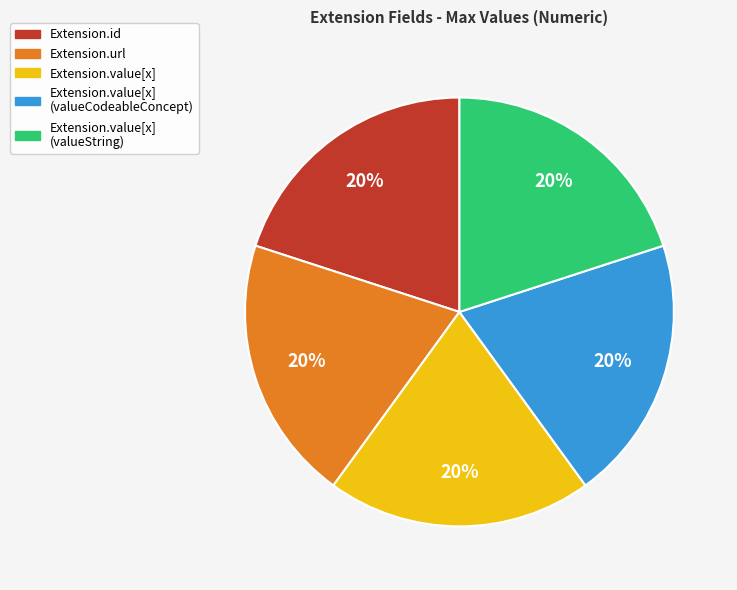

How many slices are in this pie chart?

5